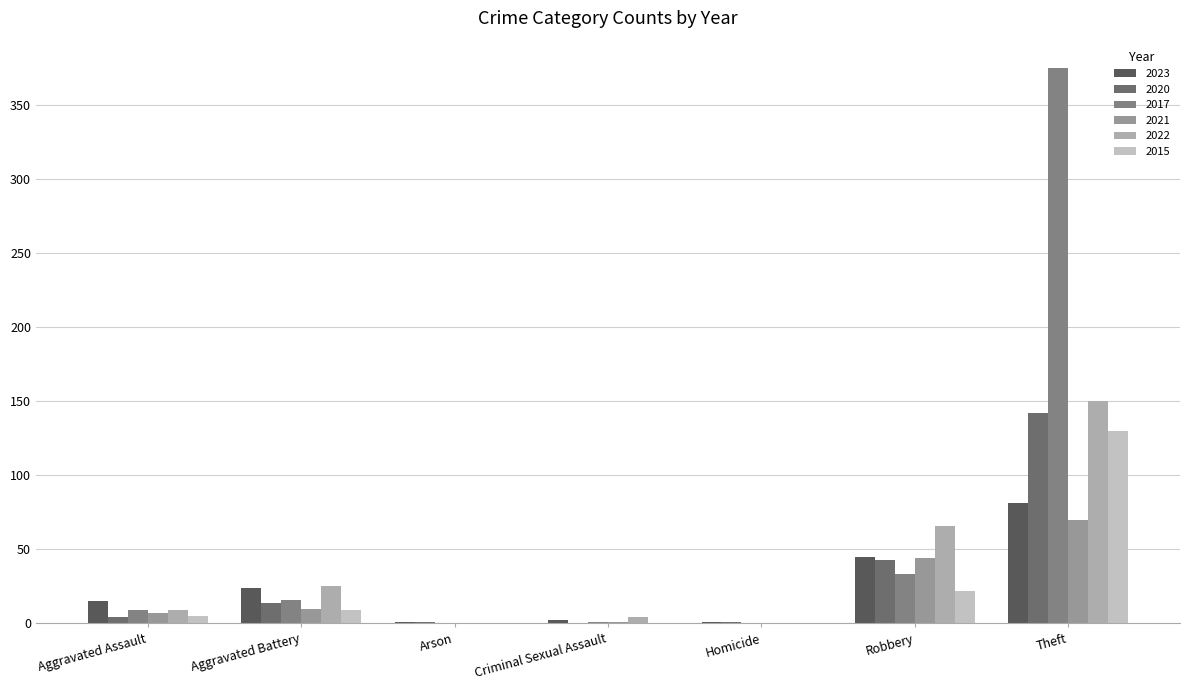

What is the sum of the 2023 values at Aggravated Assault and Criminal Sexual Assault?

17